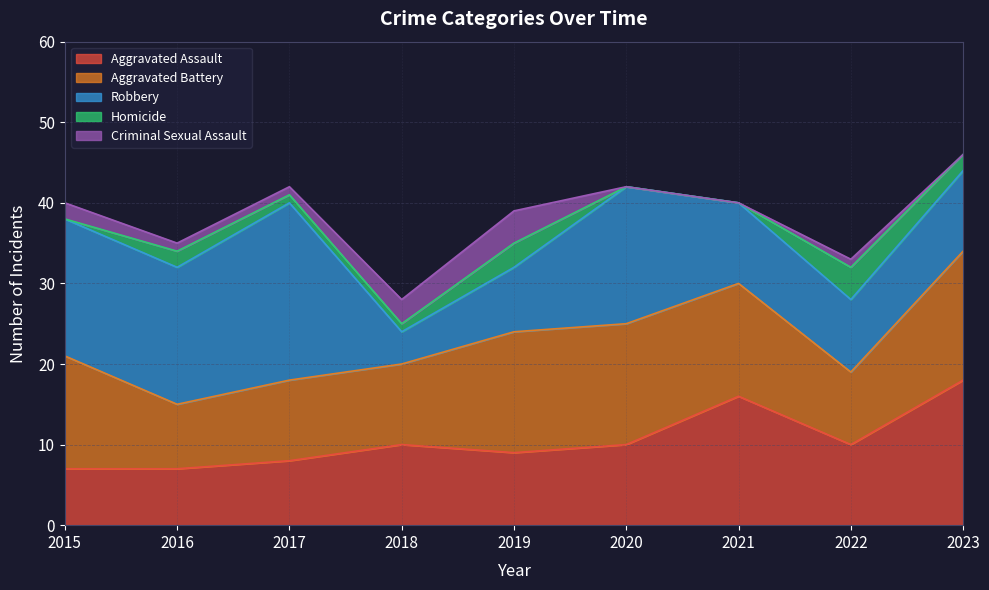

How many Aggravated Battery values are between 10 and 15?

6